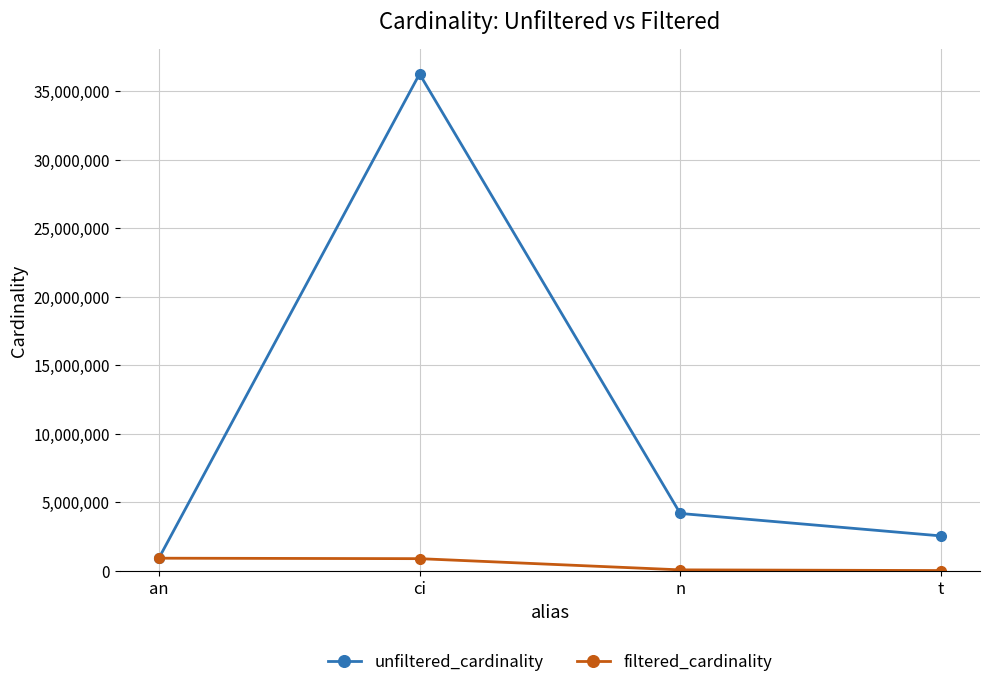

Where is filtered_cardinality nearest to the value 450675?

n